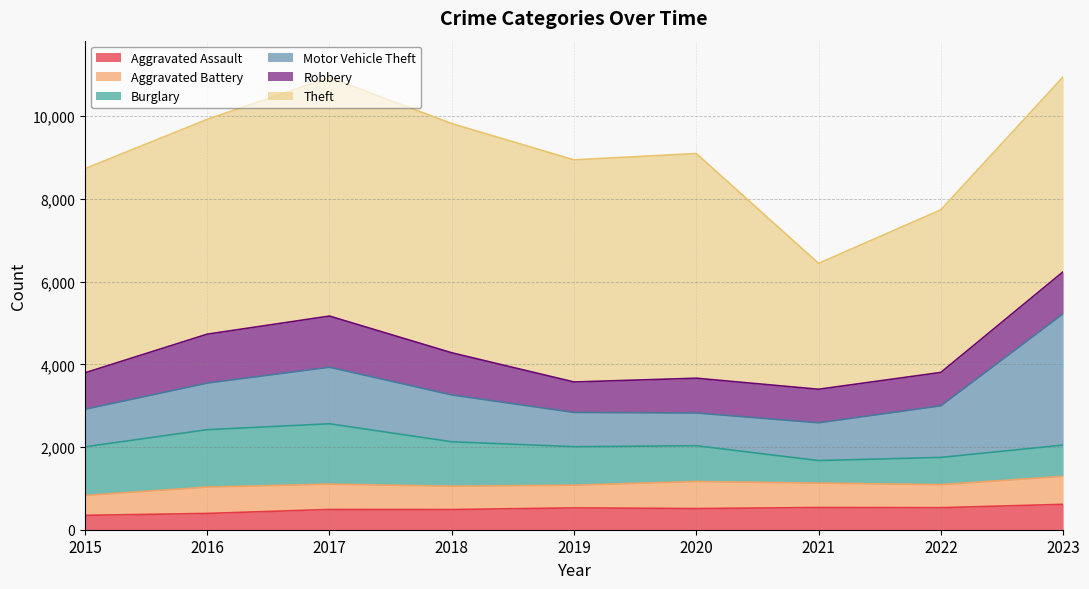

How many lines are shown in the chart?

6